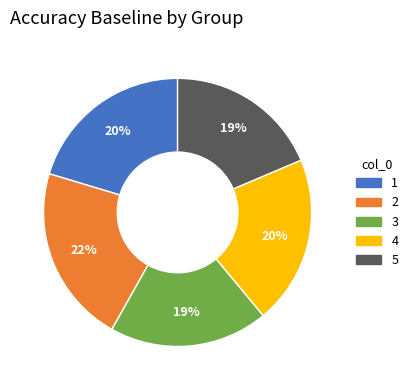

To the nearest percent, what percentage of the pie is 2?

22%